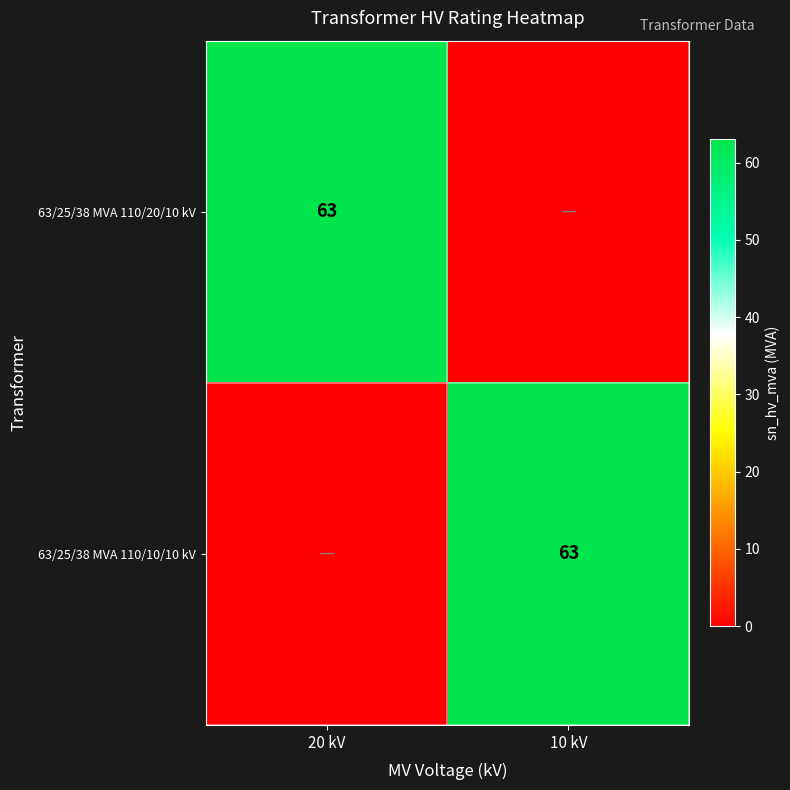

What is the spread (max minus min) of values at 20 kV?

63